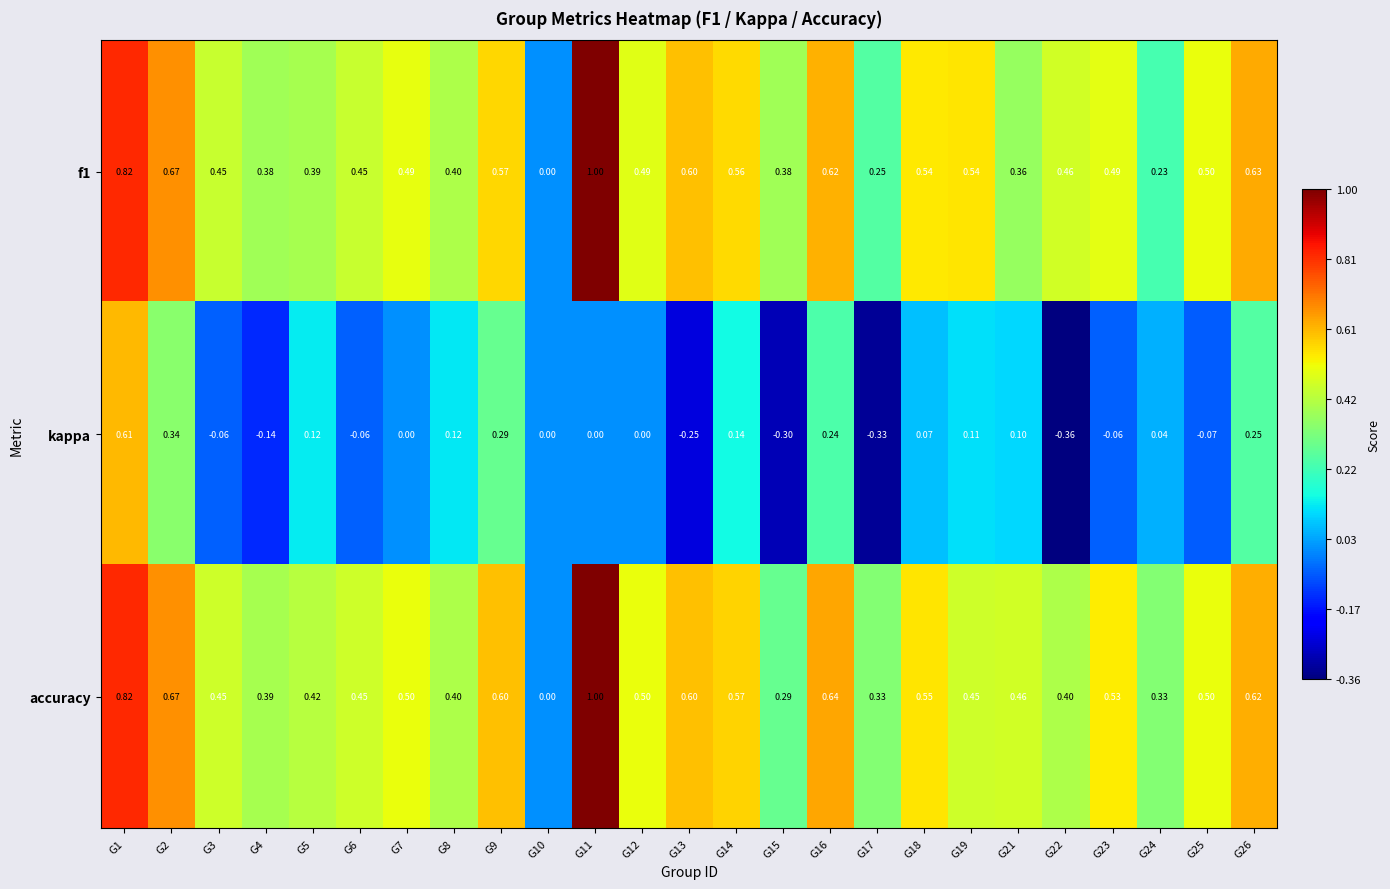

Is the value of accuracy at G24 greater than the value of kappa at G11?

Yes